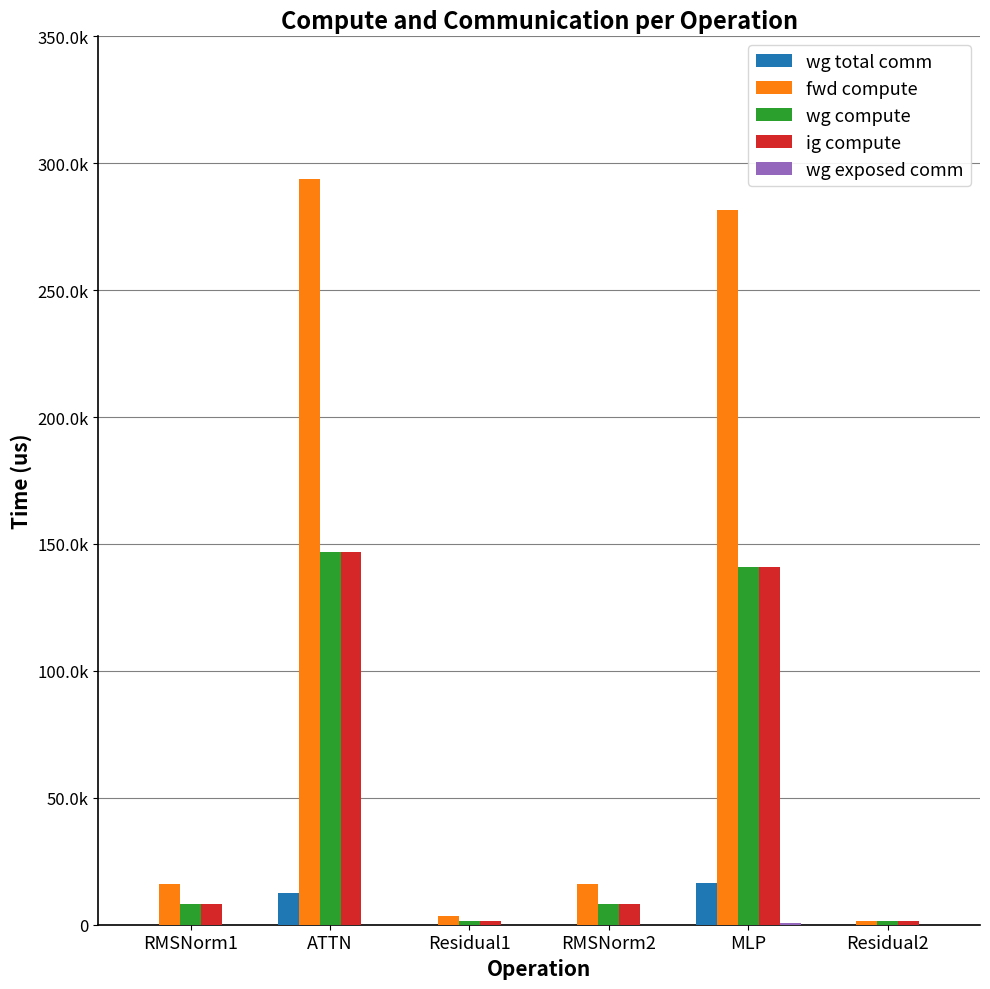

Are the bars horizontal?

No